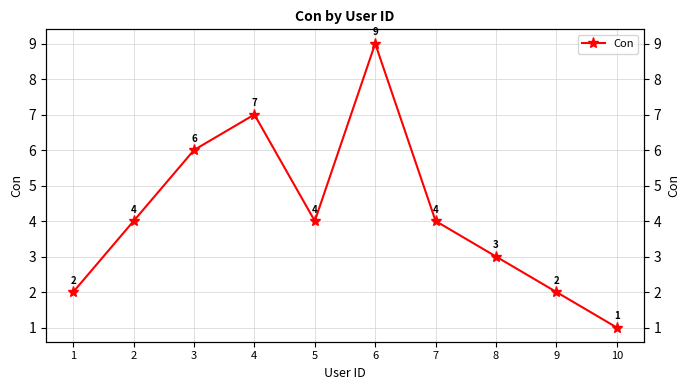

List the labels in order of value, largest first.

6, 4, 3, 2, 5, 7, 8, 1, 9, 10